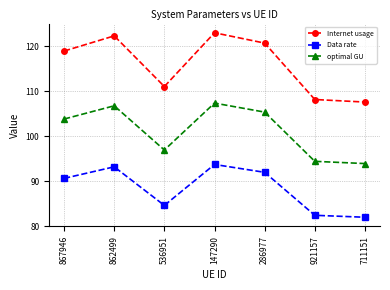

What is the difference between the highest and lowest values at 867946?

28.3